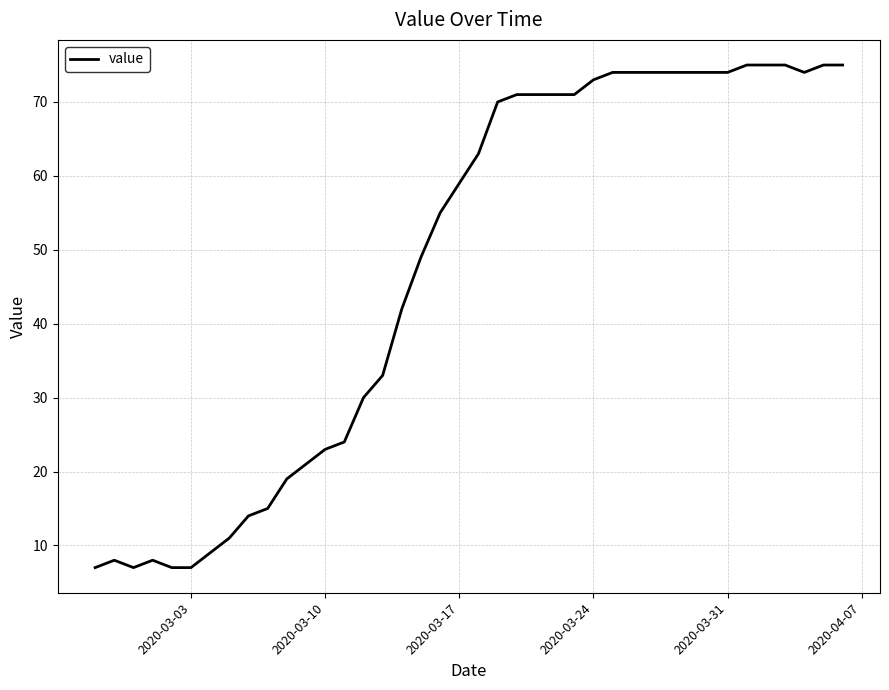

What is the difference between the maximum and minimum values?

68